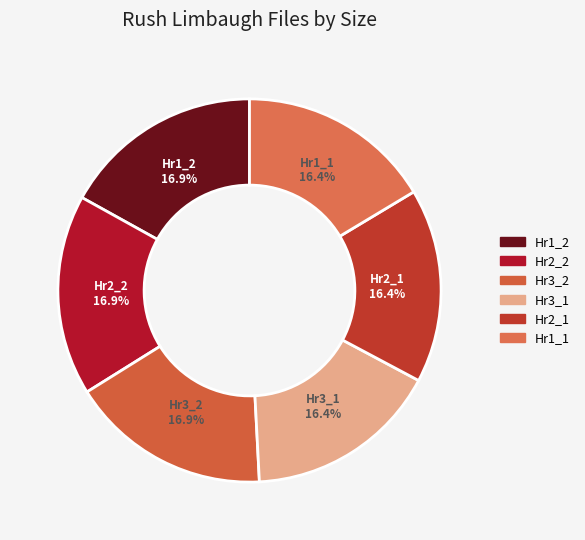

Count the number of slices in the pie.

6